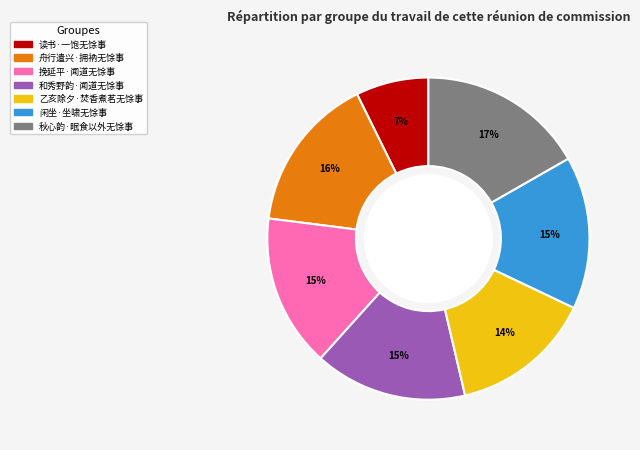

Combined, do 闲坐·坐啸无馀事 and 挽延平·闻道无馀事 account for over 50%?

No